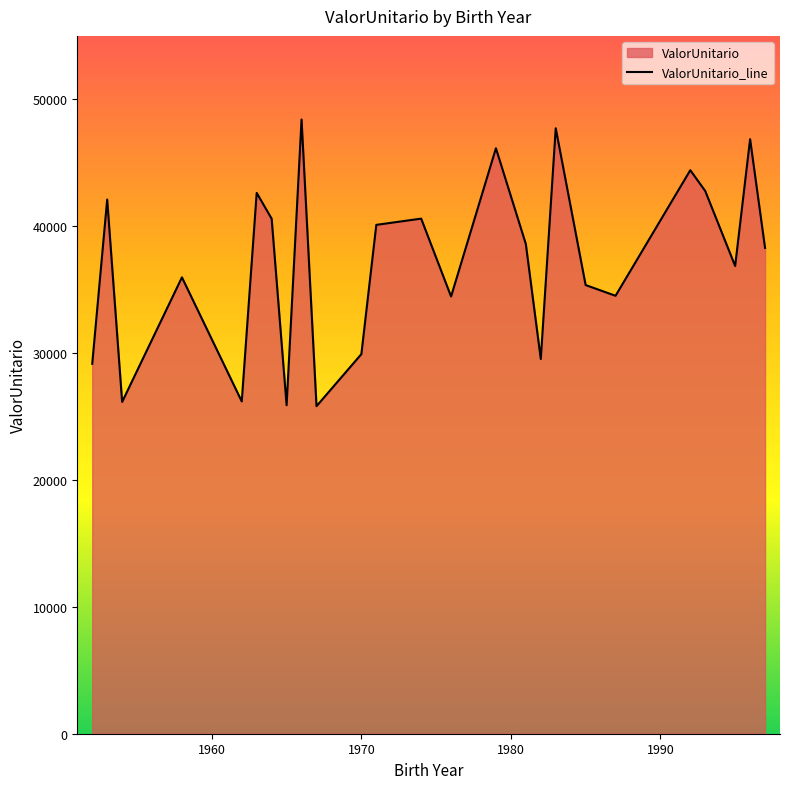

What is the difference between the maximum and minimum values?

22596.9